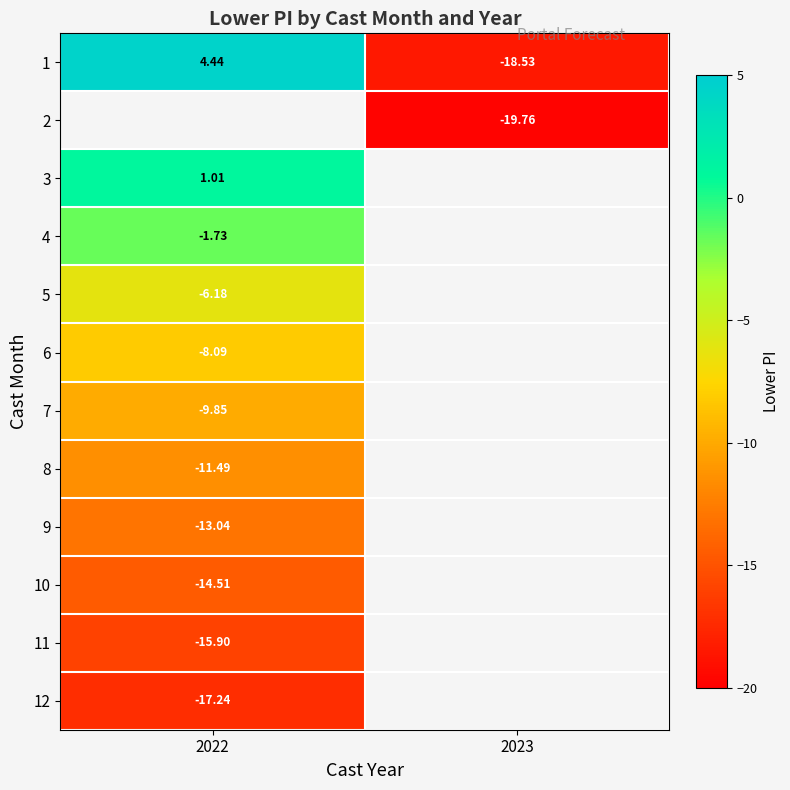

At how many categories does at least one series exceed -9?

1